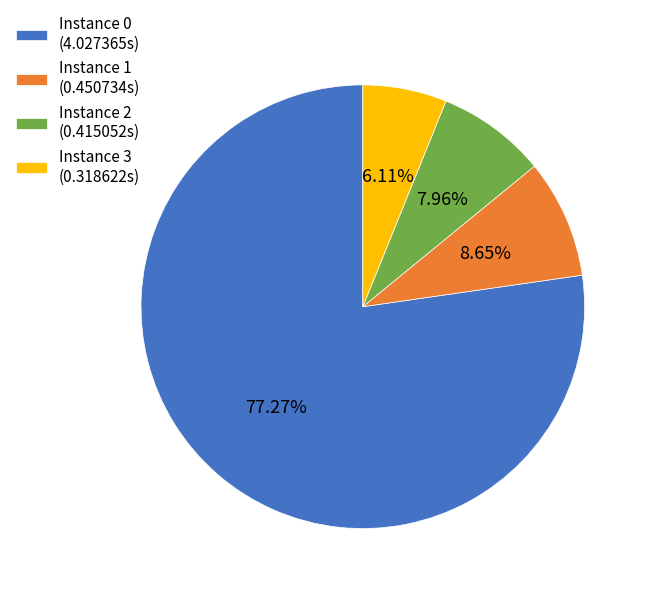

Which has a higher value, Instance 3 (0.318622s) or Instance 2 (0.415052s)?

Instance 2 (0.415052s)